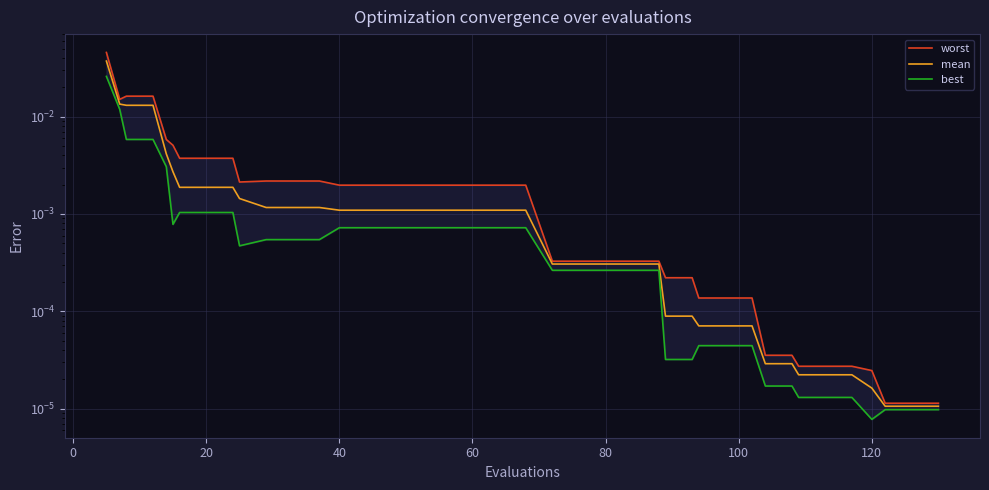

List the series in order of their overall mean, highest first.

worst, mean, best